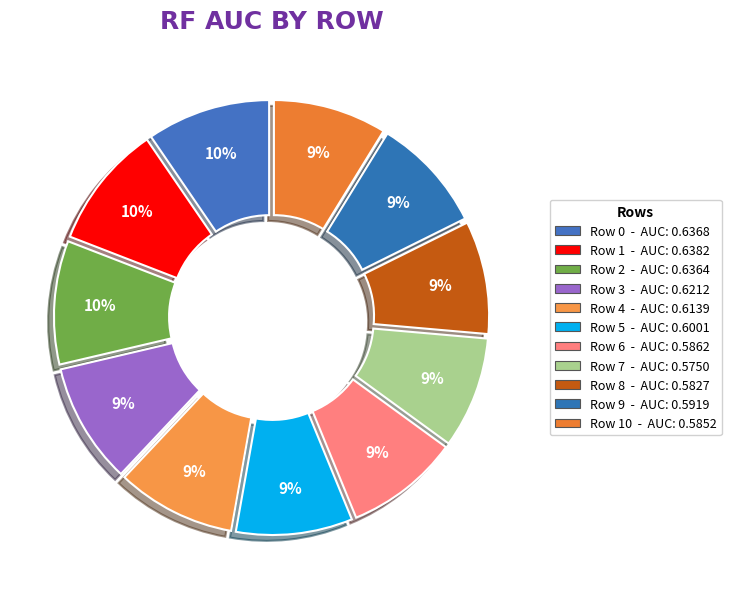

How many slices are in this pie chart?

11